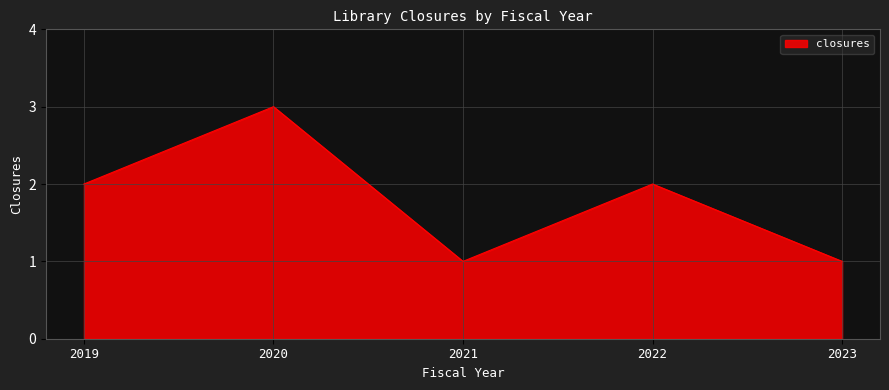

True or false: there are more than 1 points higher than both neighbors.

True